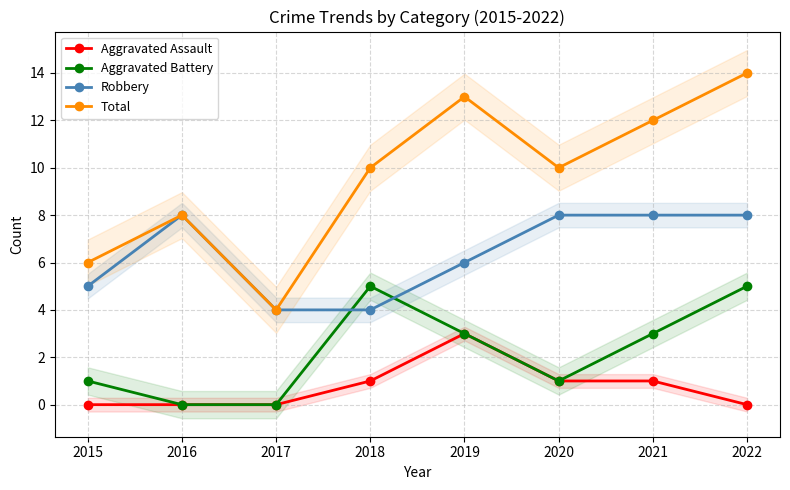

The value of Robbery at 2018 is 4. True or false?

True